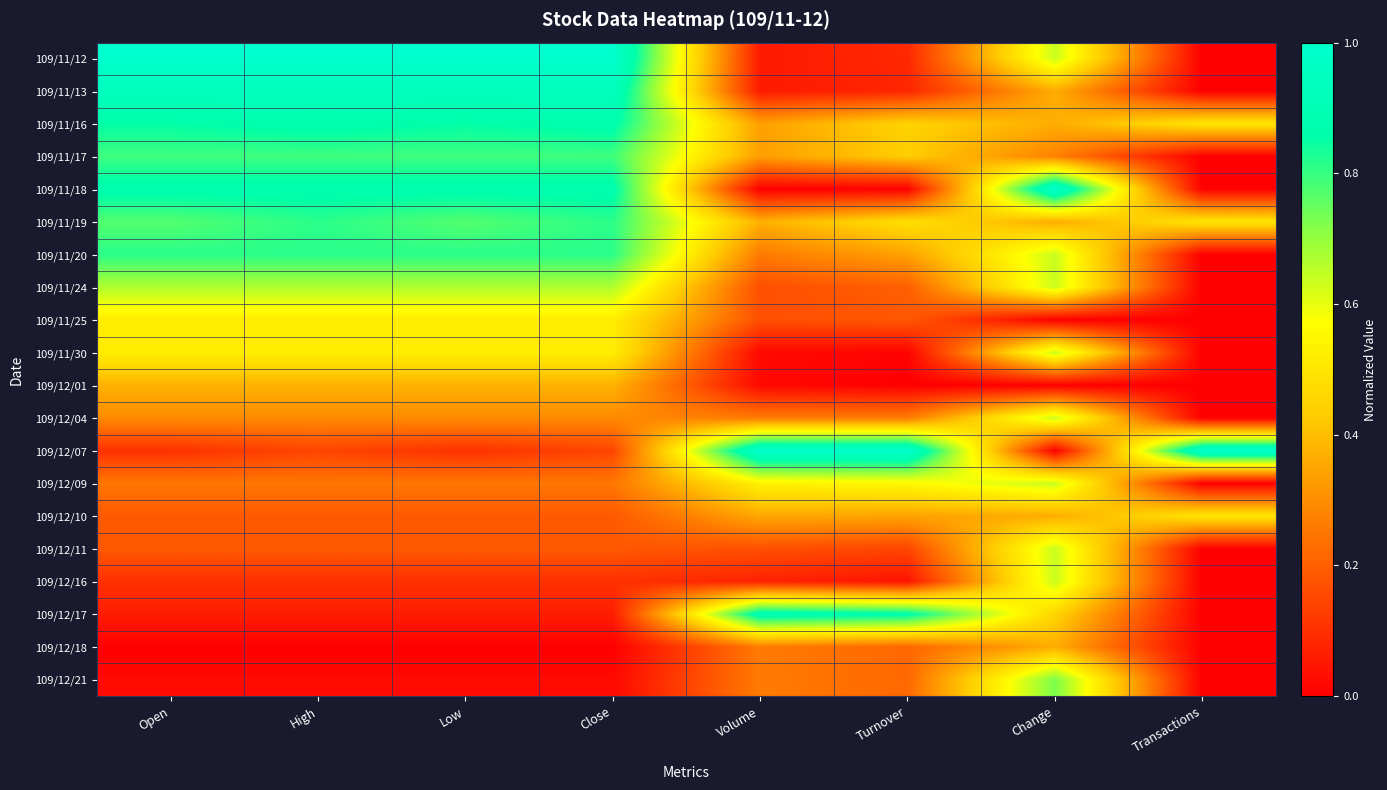

At which category does the chart reach its minimum across all series?

Transactions